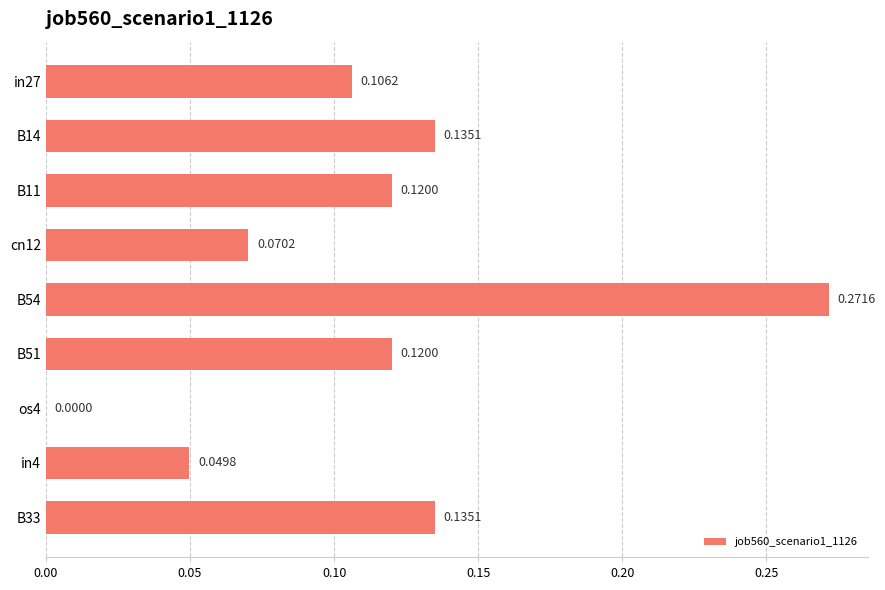

What is the sum of all values?

1.0